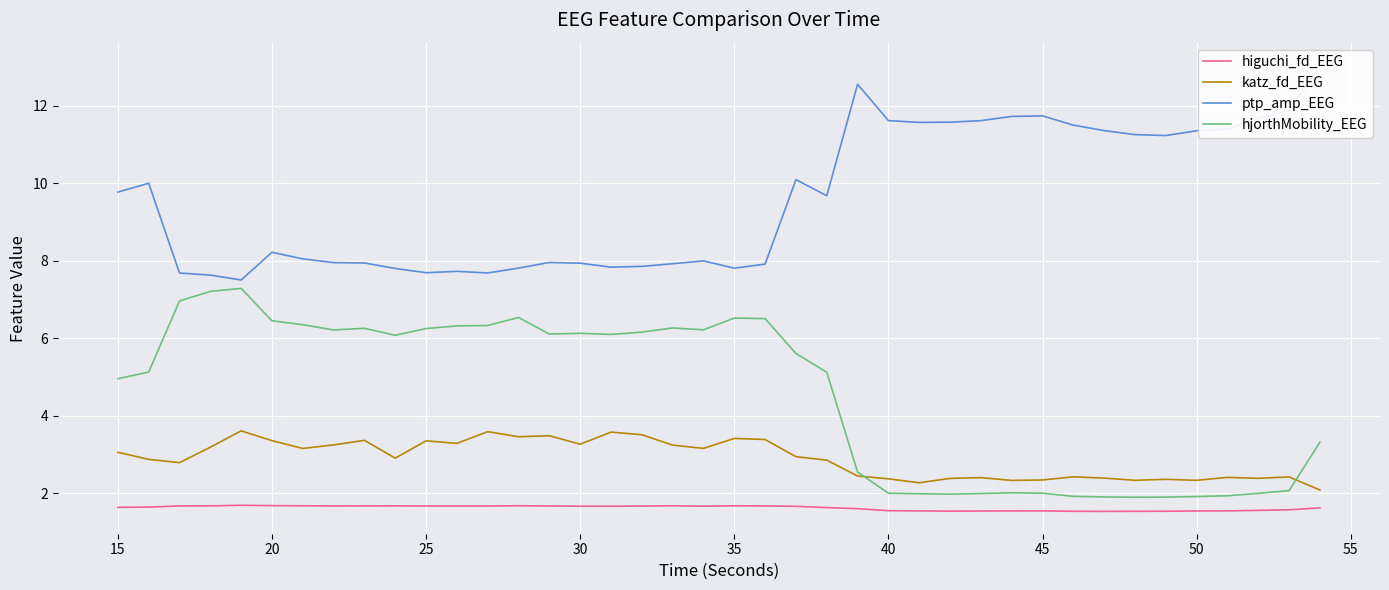

True or false: hjorthMobility_EEG has a value of 2.0 at 40.

True